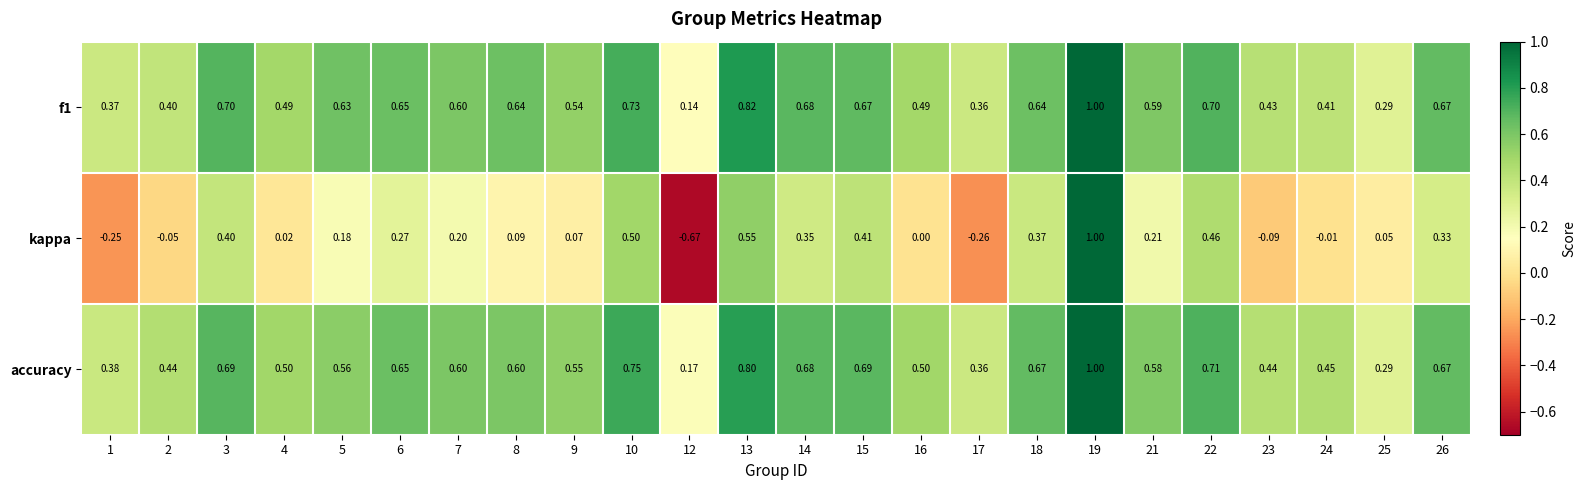

What is the maximum value shown in the chart?

1.0